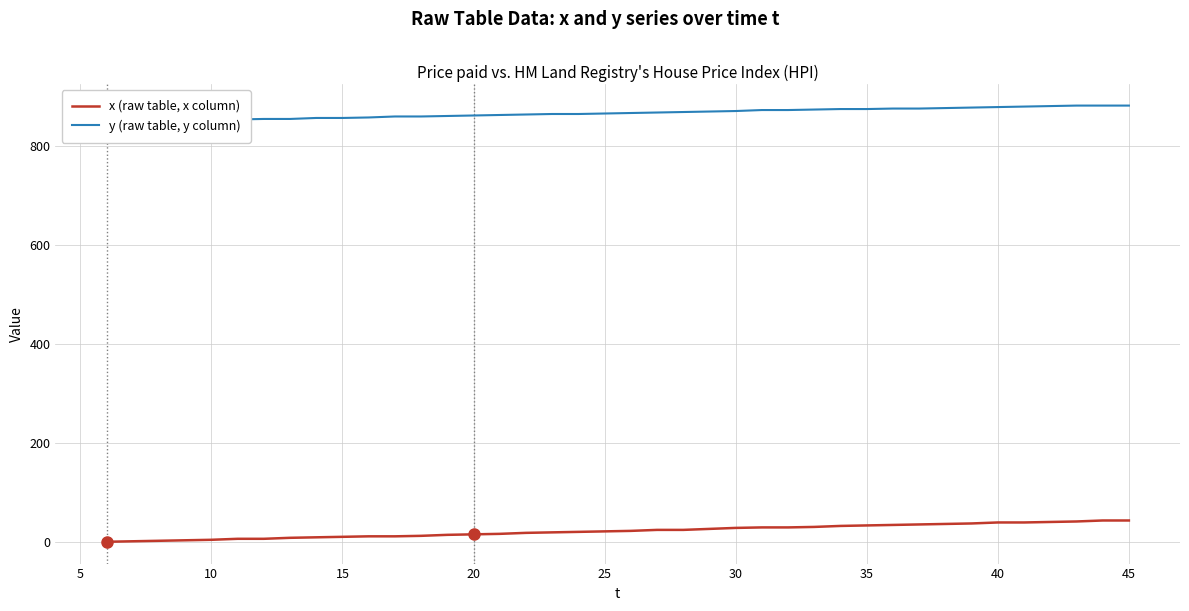

How many lines are shown in the chart?

2